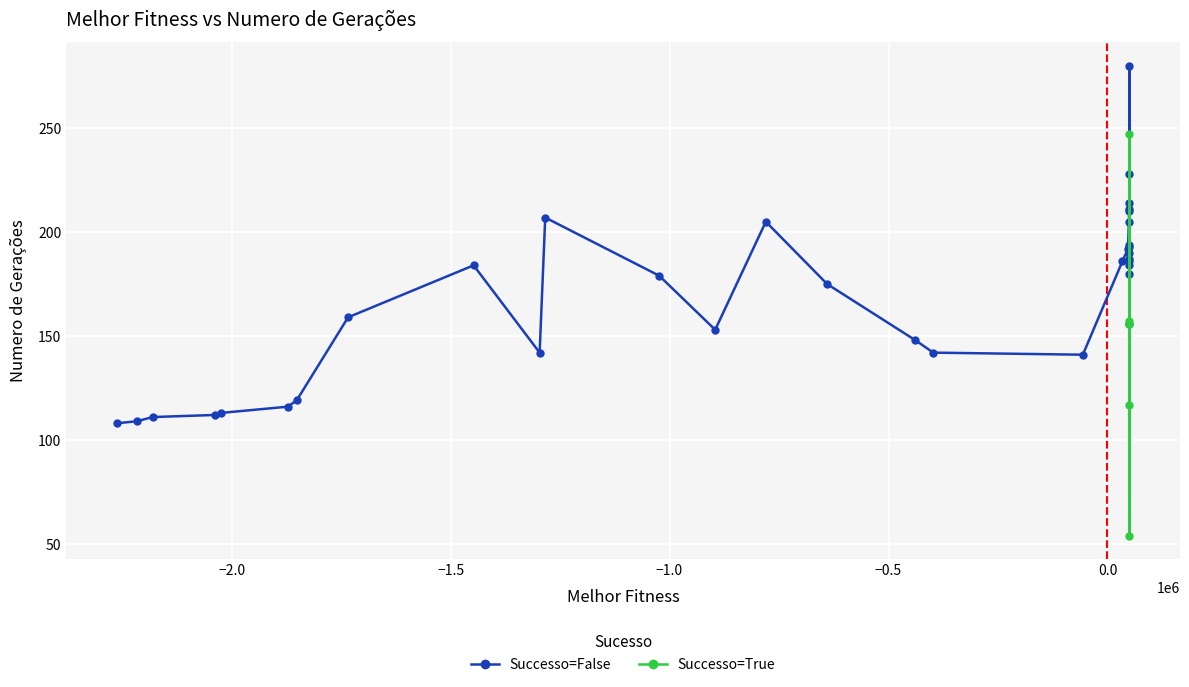

What is the smallest value displayed?

54